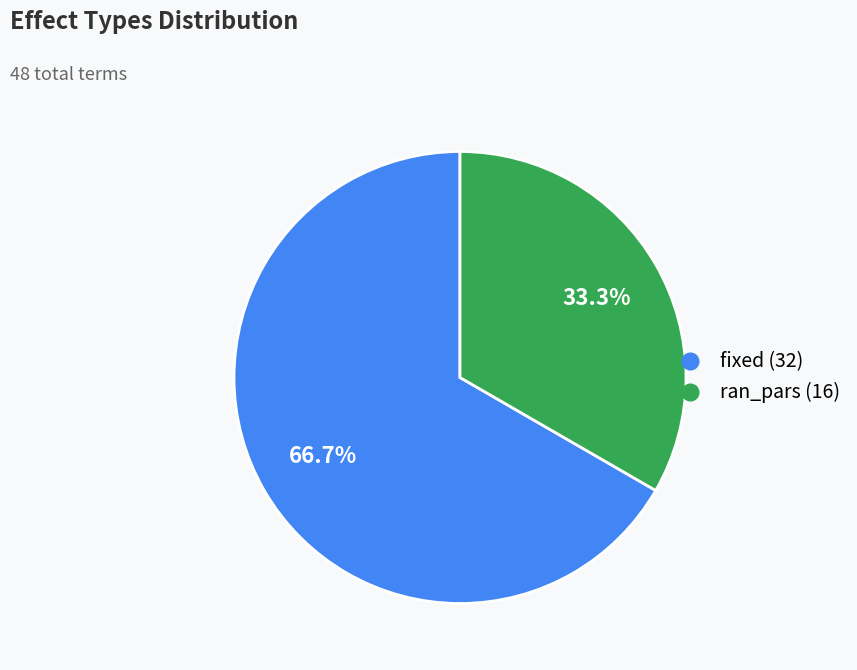

To the nearest percent, what portion does fixed represent?

67%